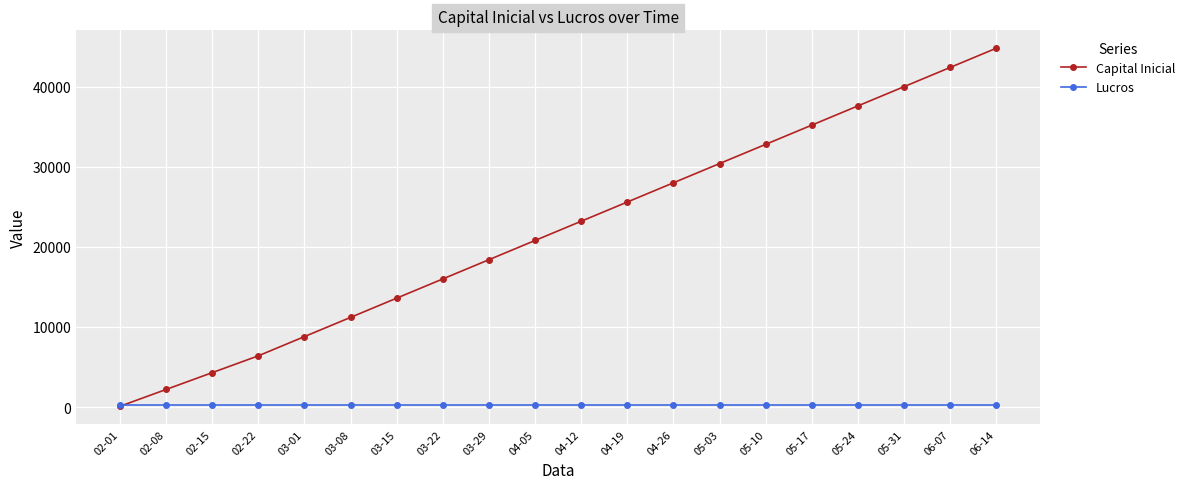

The value of Capital Inicial at 04-19 is 39845. True or false?

False